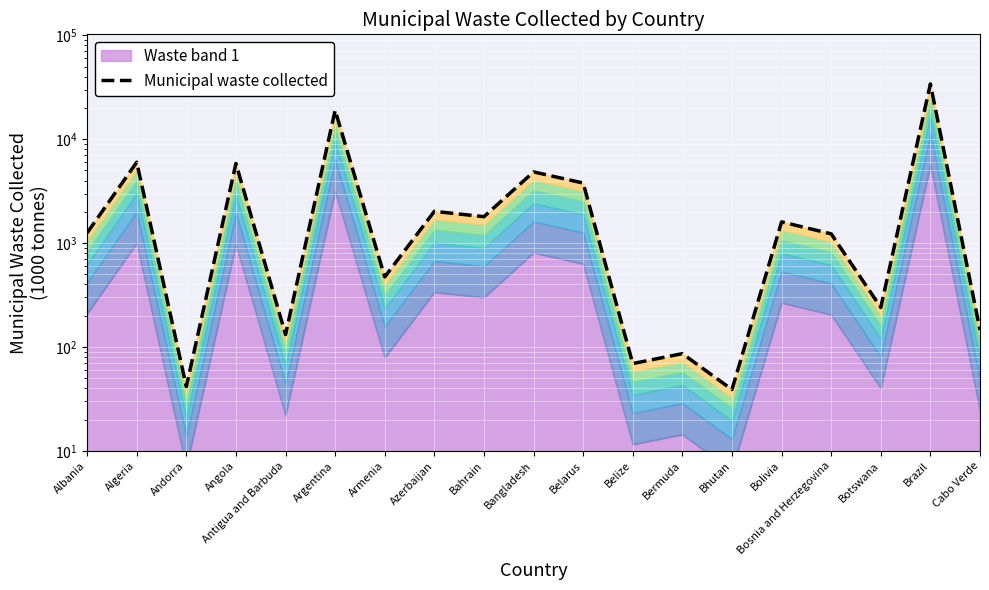

At which category does the chart reach its minimum across all series?

Bhutan